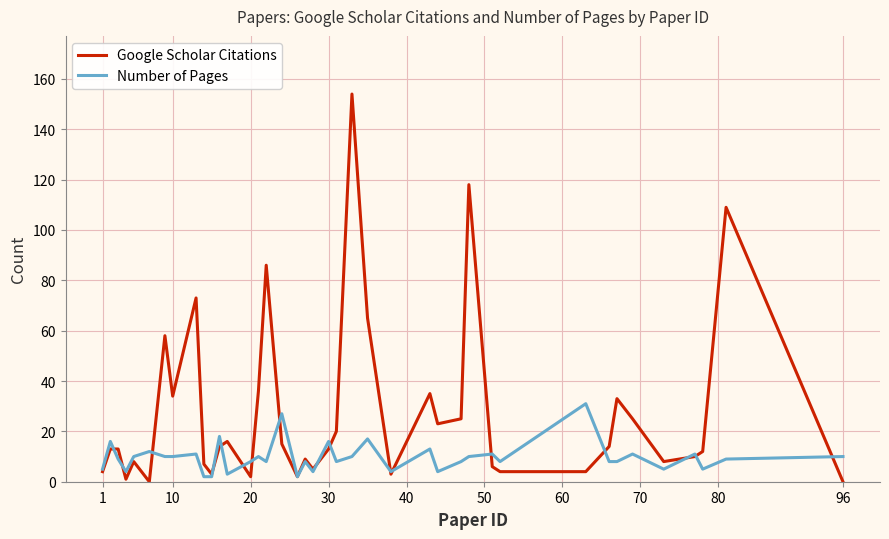

True or false: Number of Pages and Google Scholar Citations cross at least once.

True